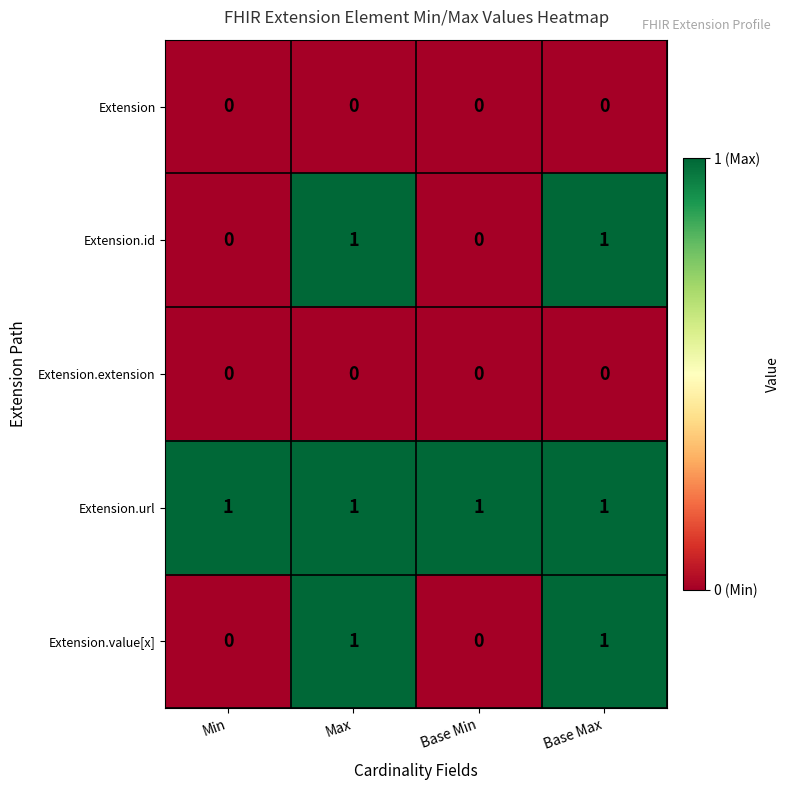

Is it true that Extension.value[x] equals 1 at Max?

True